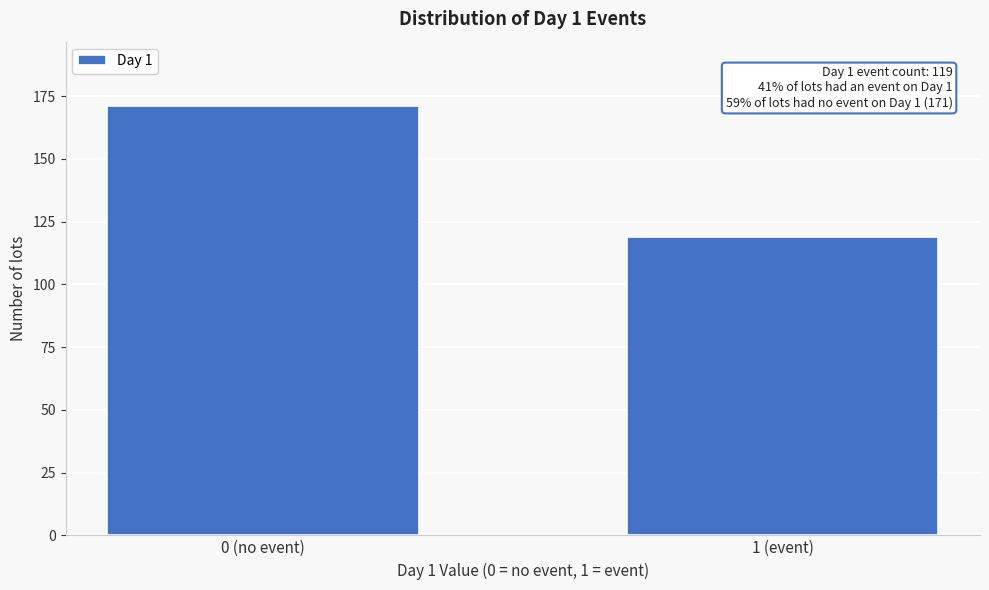

Reading left to right, transcribe all the data shown in this chart.

0 (no event)=171	1 (event)=119